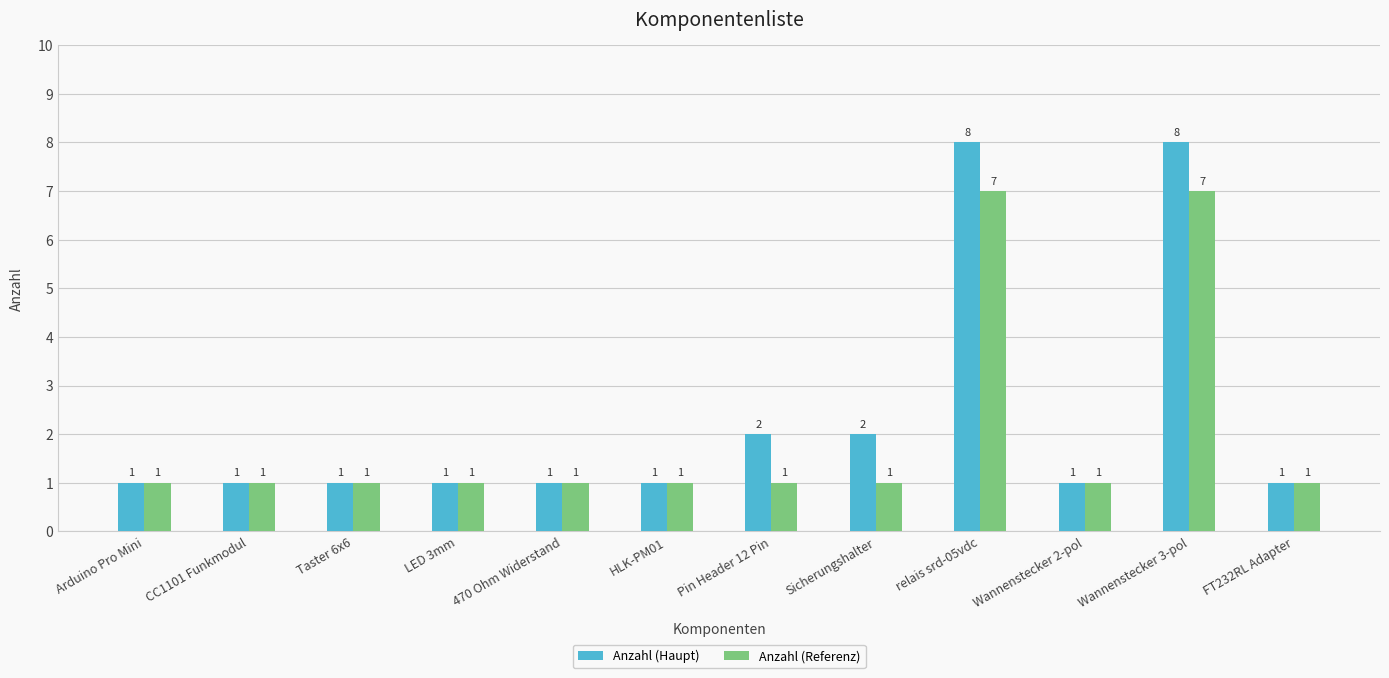

What is the total value across all series at Wannenstecker 3-pol?

15